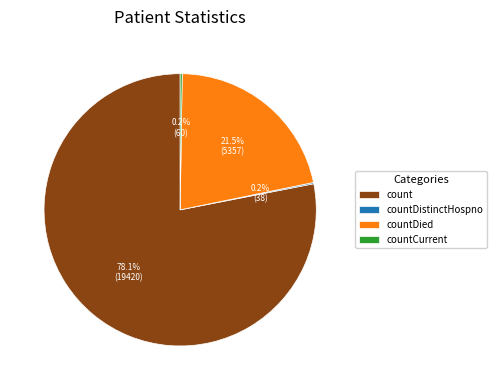

Is there any slice that represents more than half of the pie?

Yes